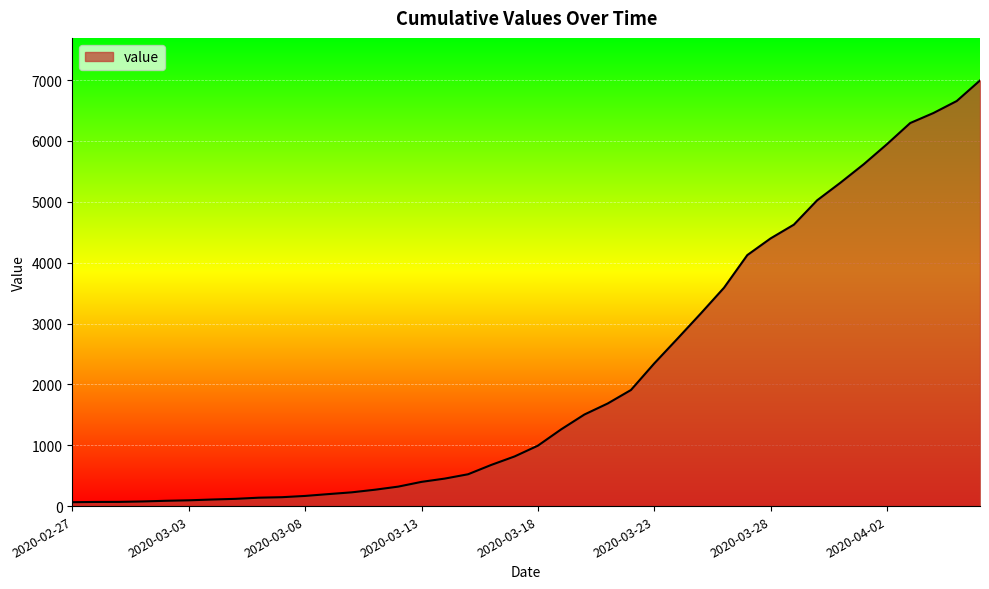

What is the greatest value displayed?

6995